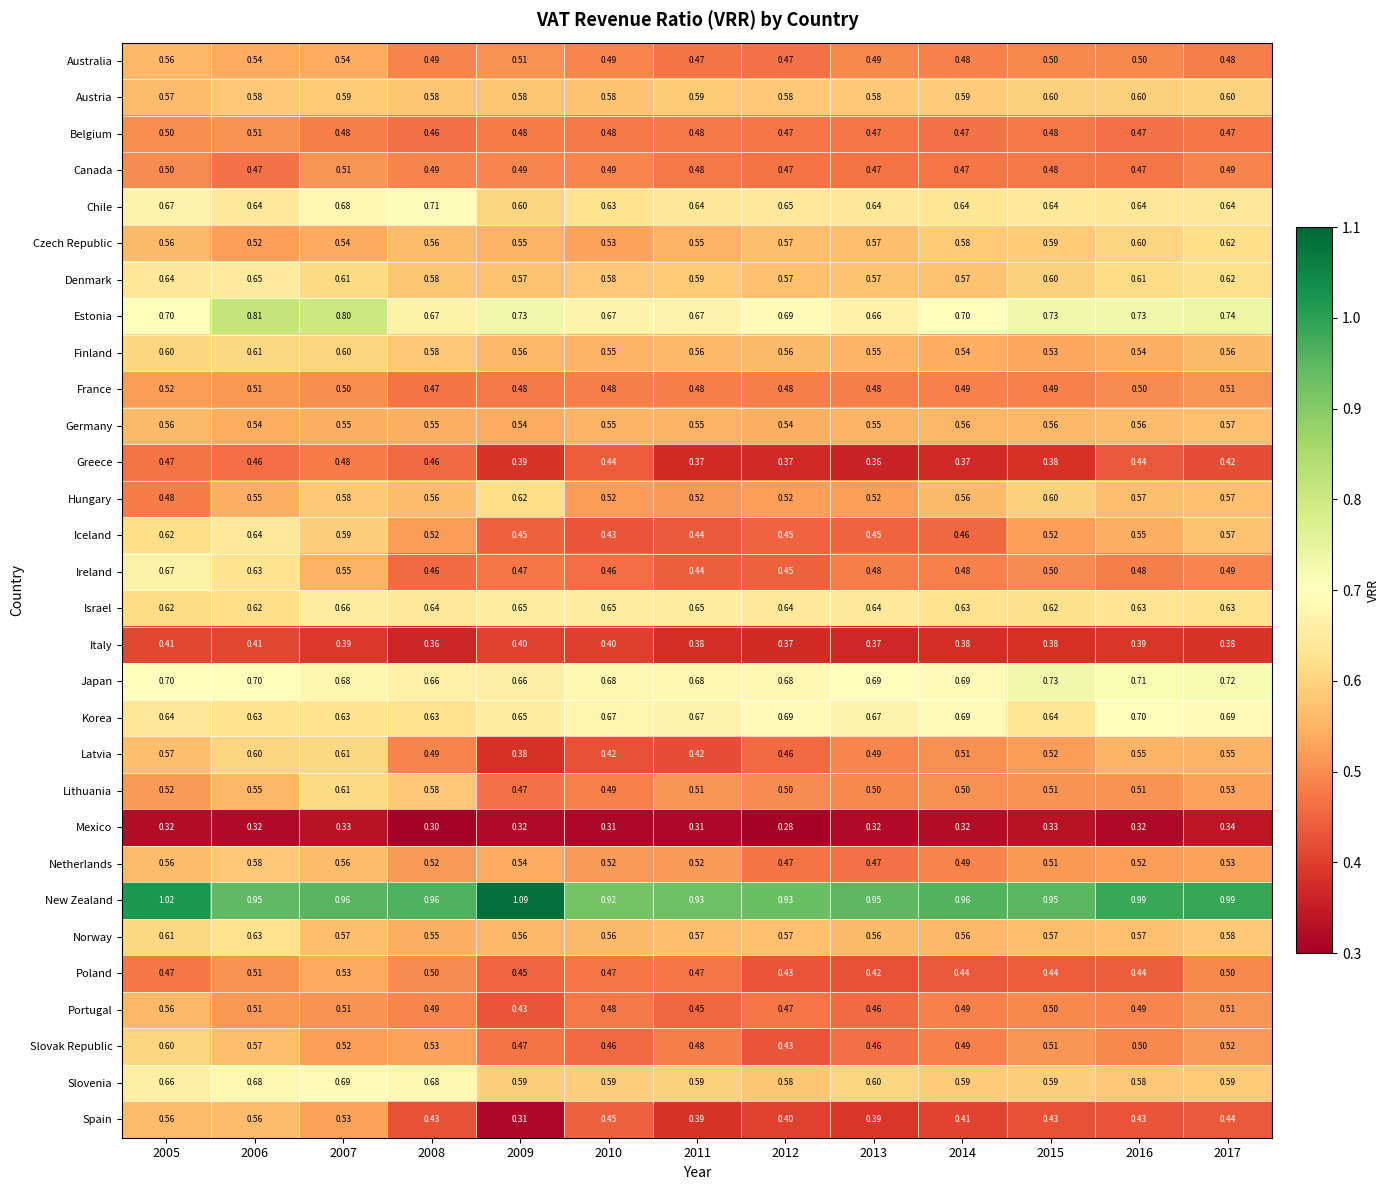

Which series has the widest spread of values?

Spain